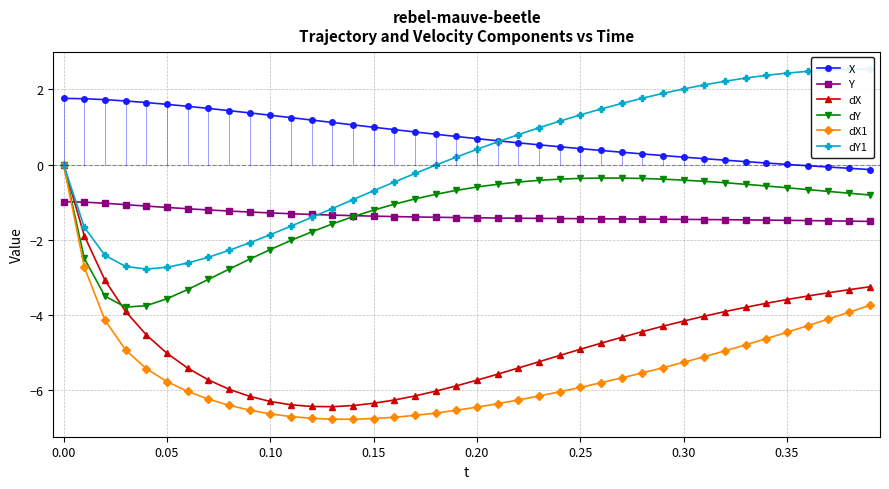

The value of Y at 0.35 is -1.5. True or false?

True